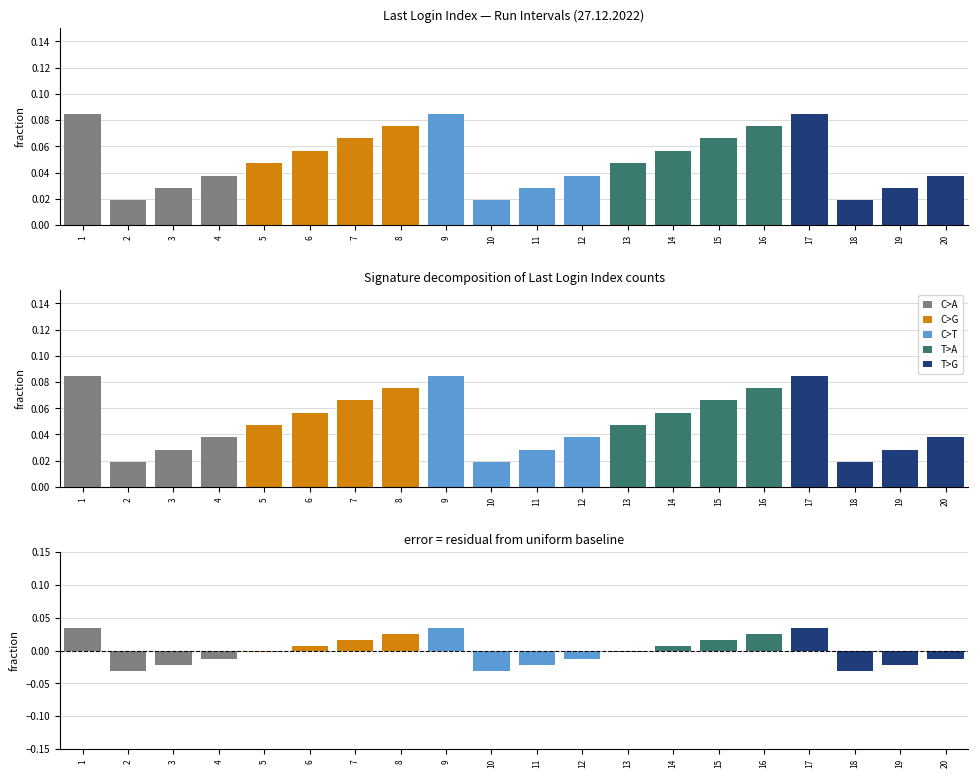

Rank the categories by value from highest to lowest.

1, 9, 17, 8, 16, 7, 15, 6, 14, 5, 13, 4, 12, 20, 3, 11, 19, 2, 10, 18